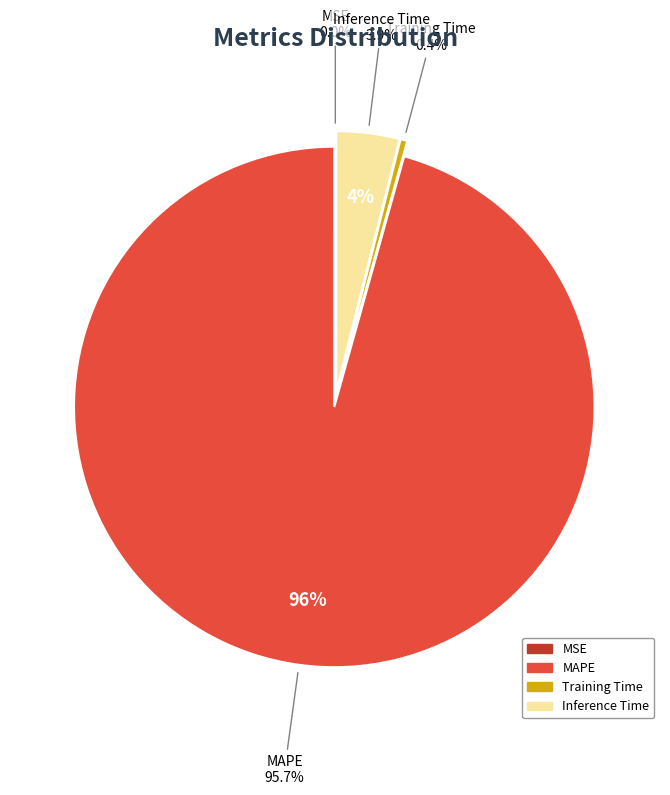

Does any single category account for the majority?

Yes